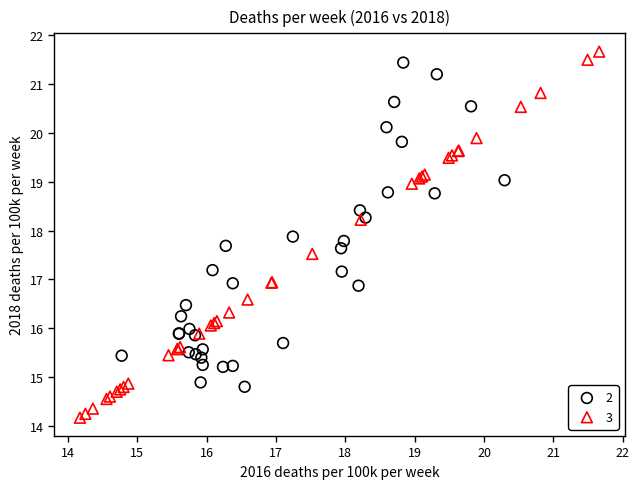

Which series has the largest Y range (max minus min)?

3